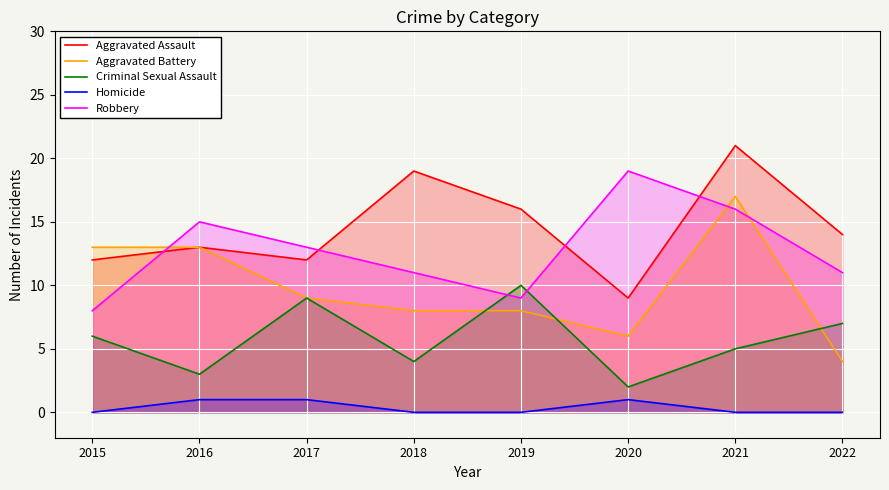

What are all the series names shown in the legend?

Aggravated Assault, Aggravated Battery, Criminal Sexual Assault, Homicide, Robbery